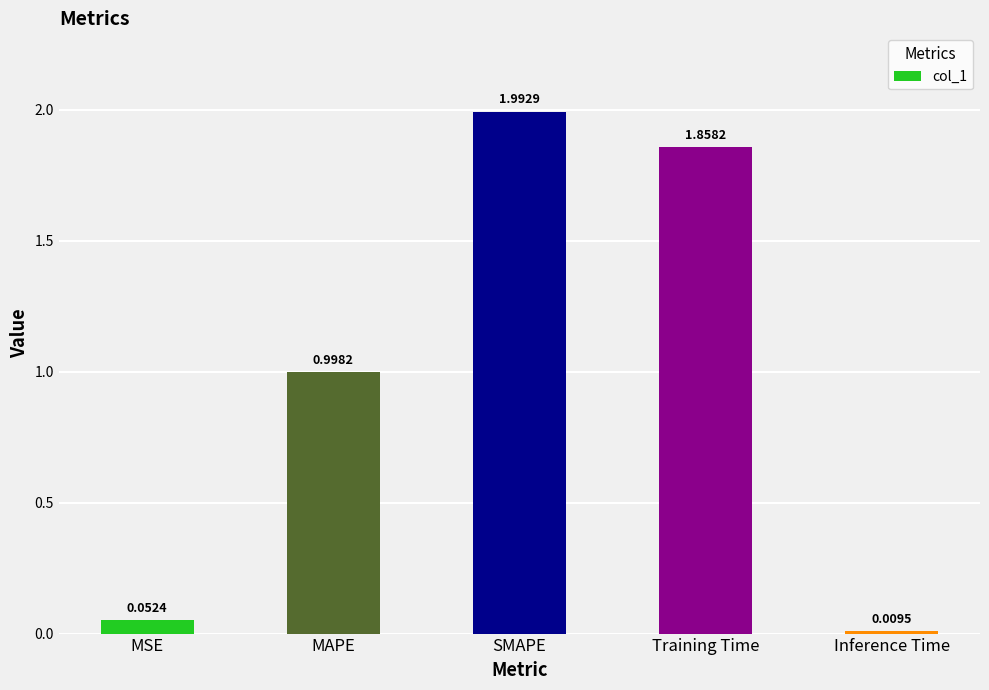

Does the chart contain stacked bars?

No